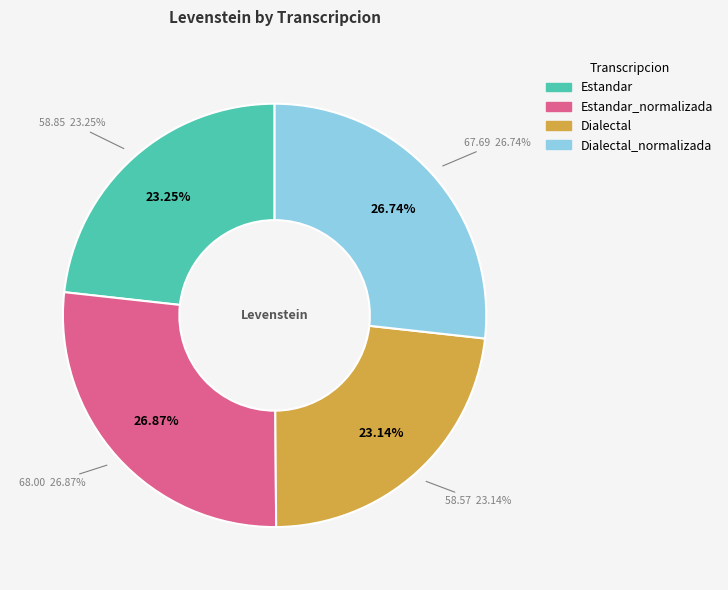

What is the change in value from Estandar_normalizada to Dialectal_normalizada?

-0.3